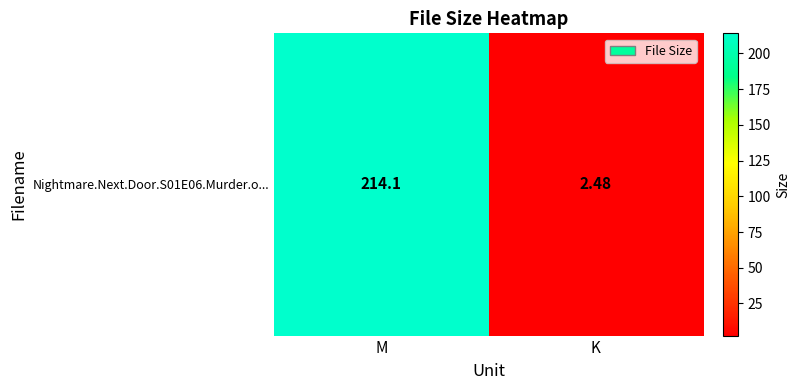

What is the change in value from M to K?

-211.6